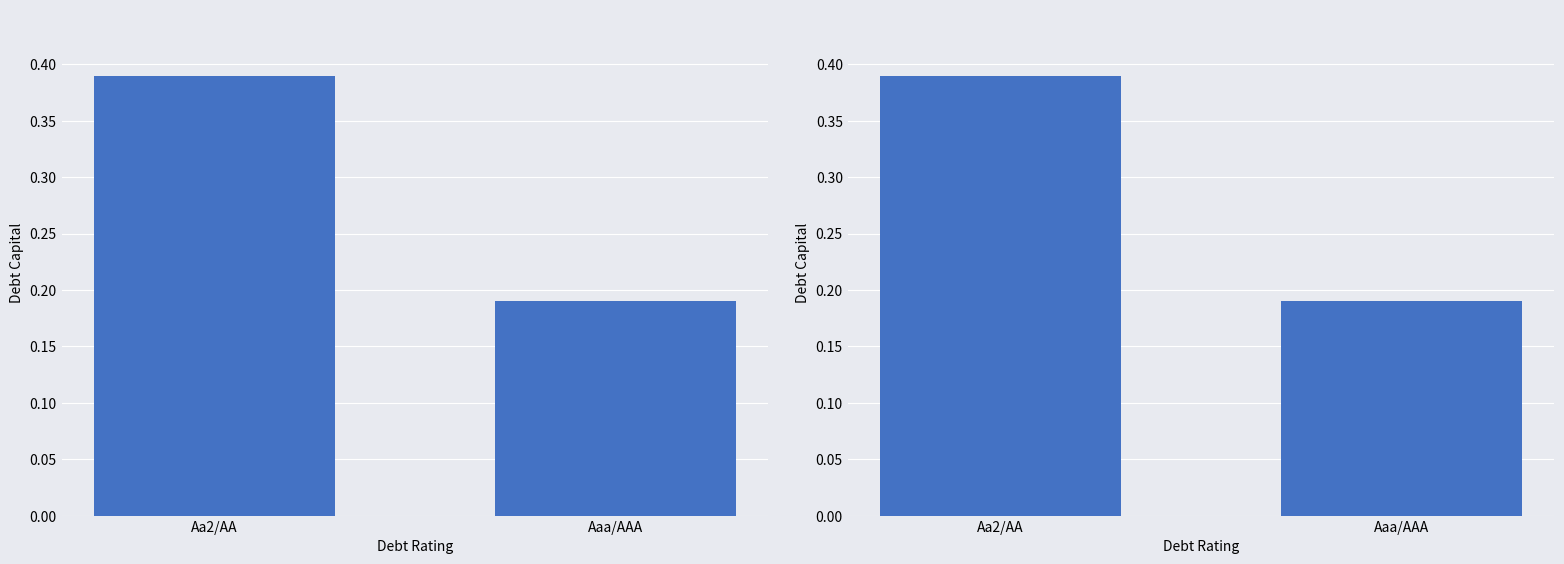

What is the difference between the values at Aaa/AAA and Aa2/AA?

0.2